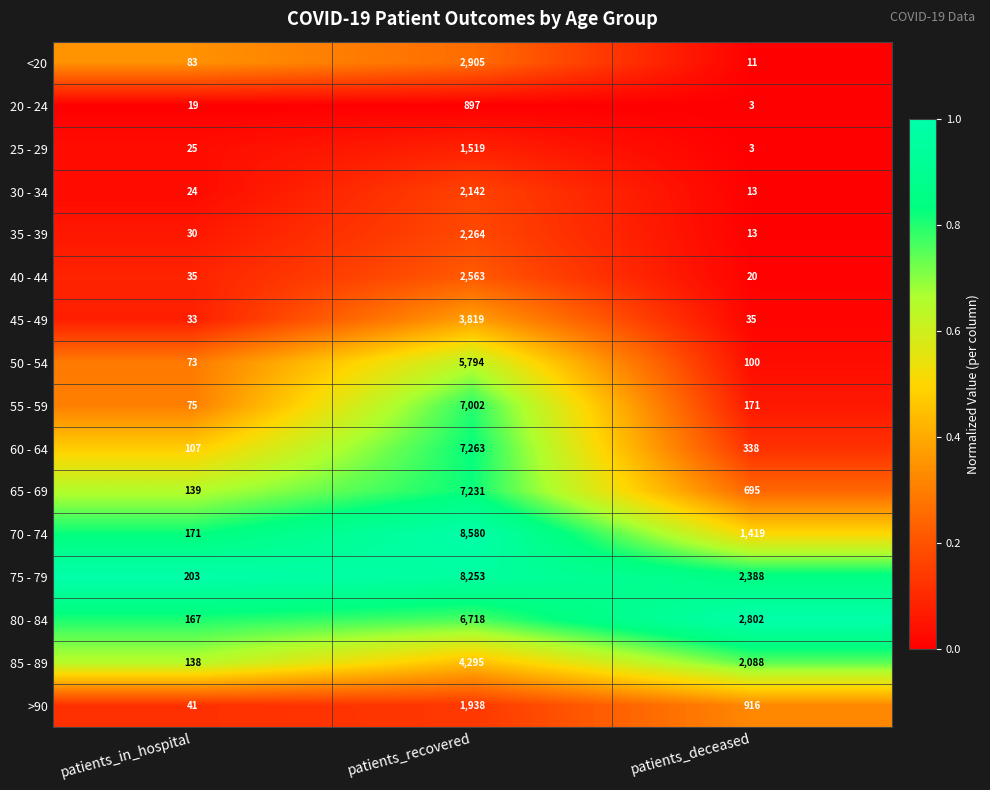

List the series in order of their peak value, lowest first.

20 - 24, 25 - 29, >90, 30 - 34, 35 - 39, 40 - 44, <20, 45 - 49, 85 - 89, 50 - 54, 80 - 84, 55 - 59, 65 - 69, 60 - 64, 75 - 79, 70 - 74